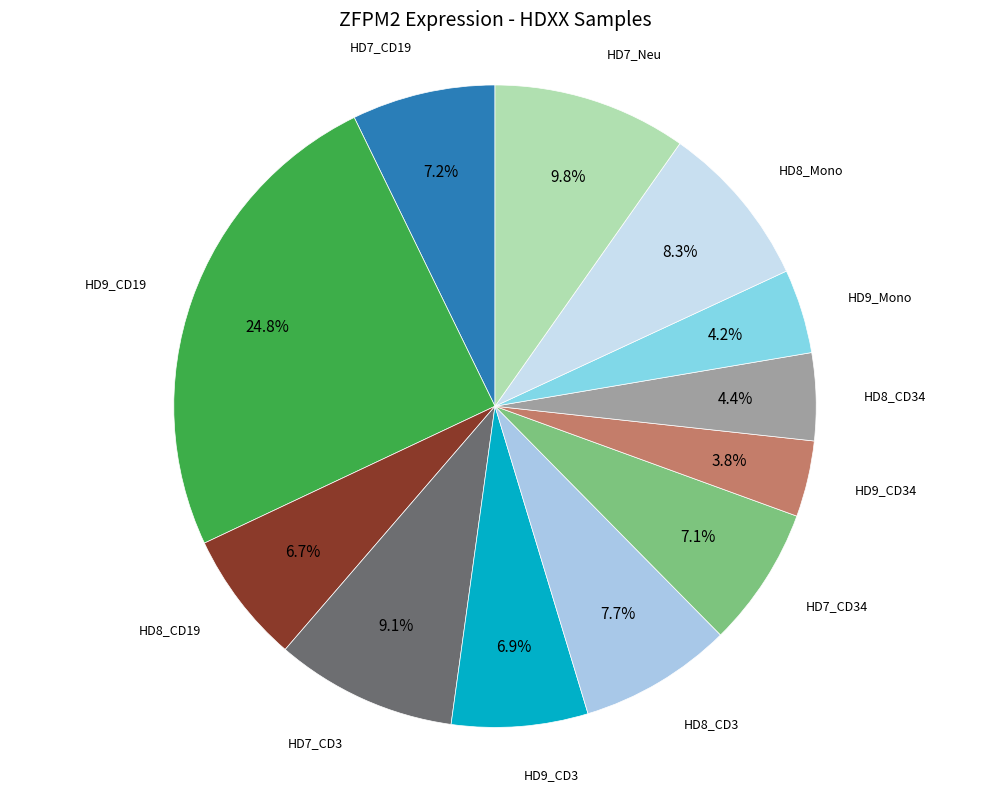

Is there any slice that represents more than half of the pie?

No